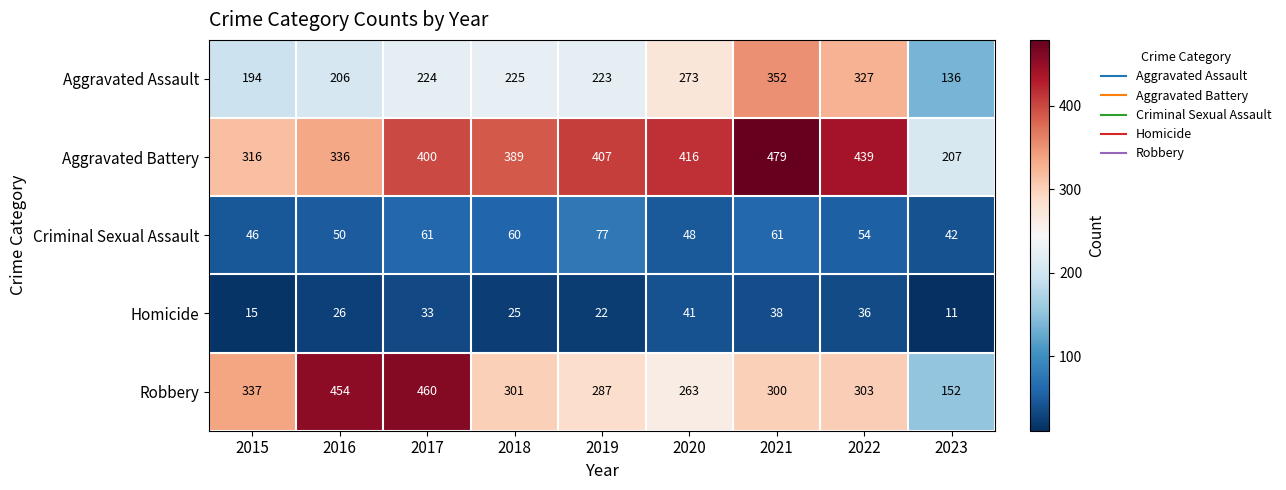

How many series are shown in this chart?

5